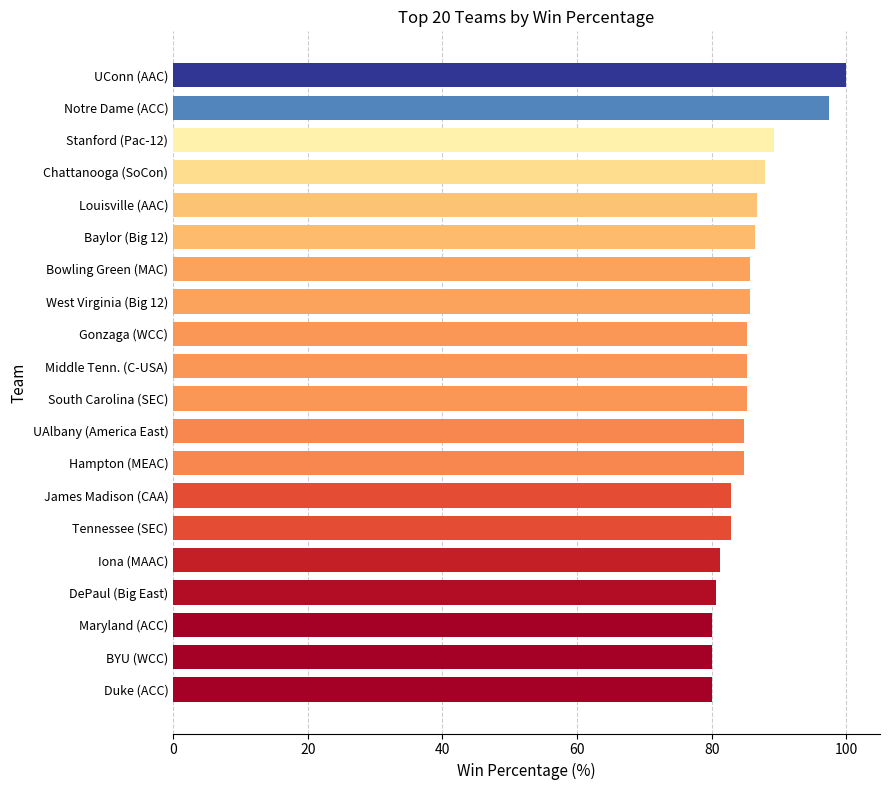

Between BYU (WCC) and West Virginia (Big 12), which is larger?

West Virginia (Big 12)